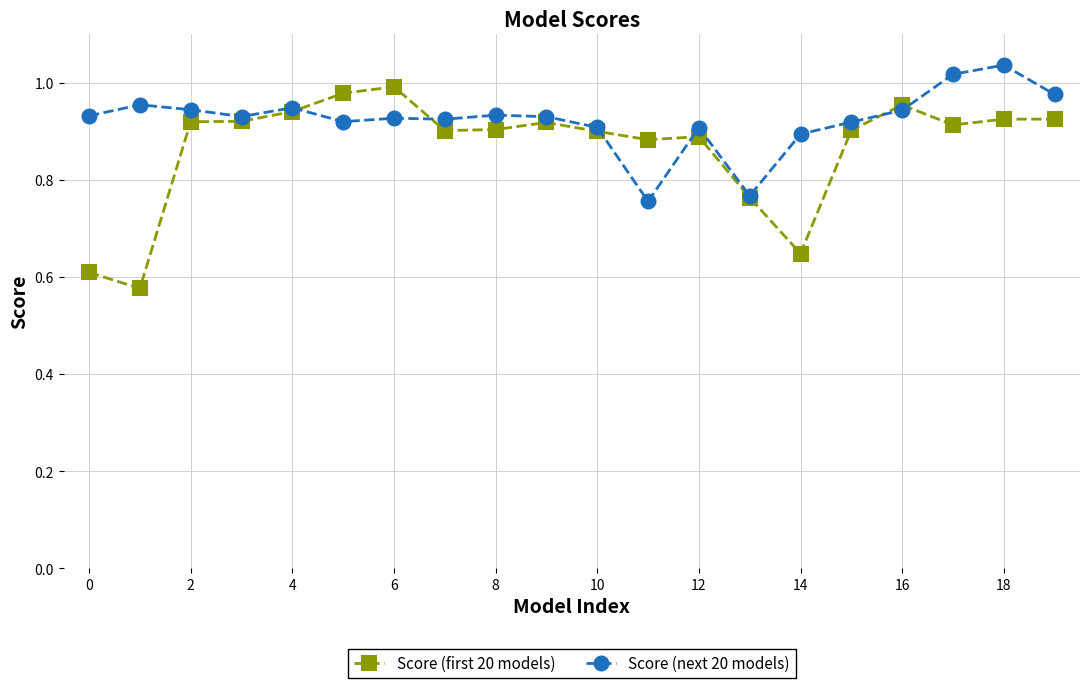

List the series in order of their peak value, lowest first.

Score (first 20 models), Score (next 20 models)